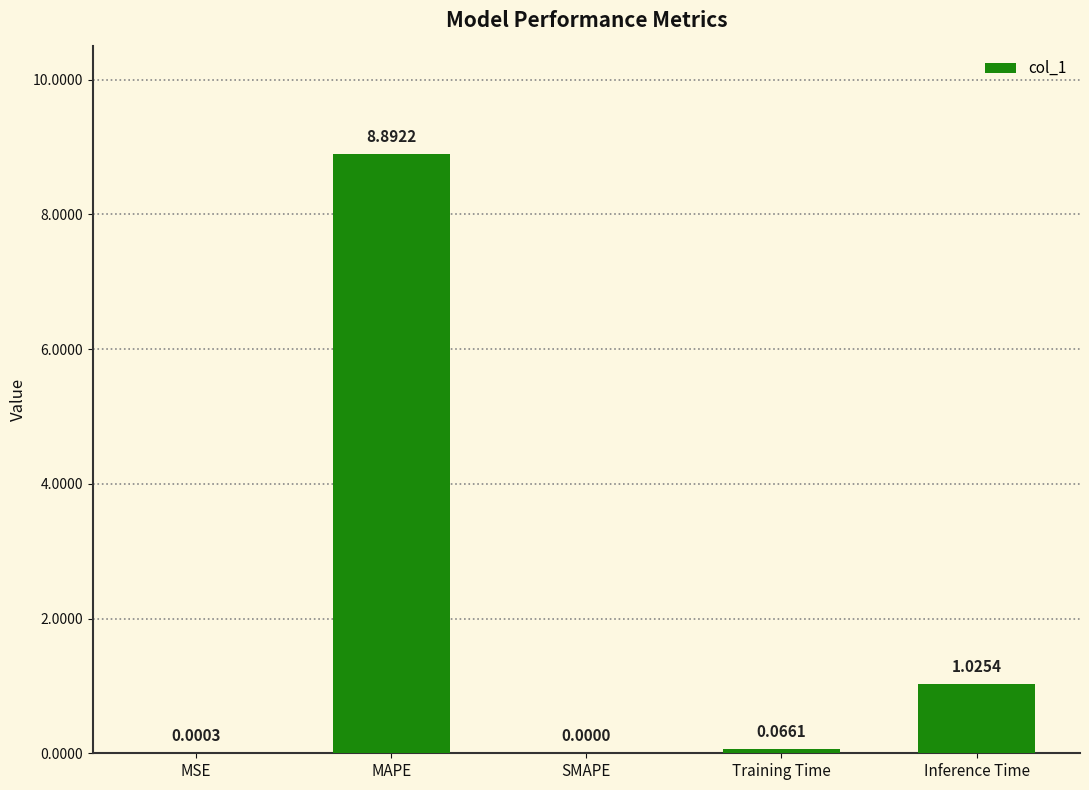

What is the sum of all values?

10.0